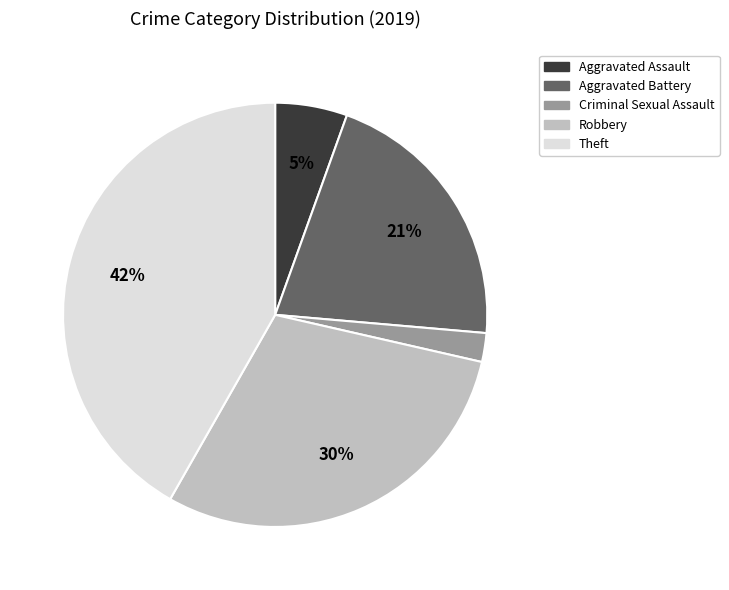

To the nearest percent, what is the average slice percentage?

20%